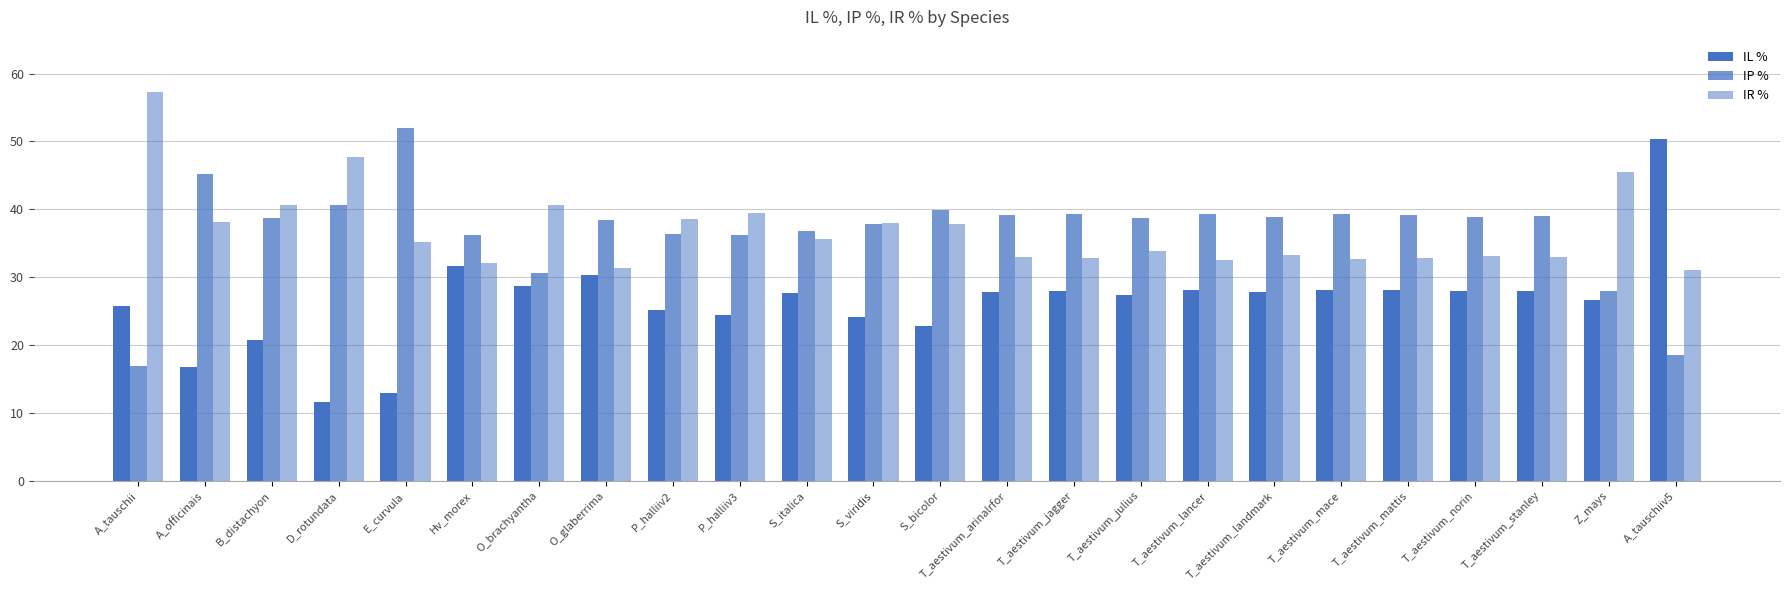

Does the chart contain any negative values?

No